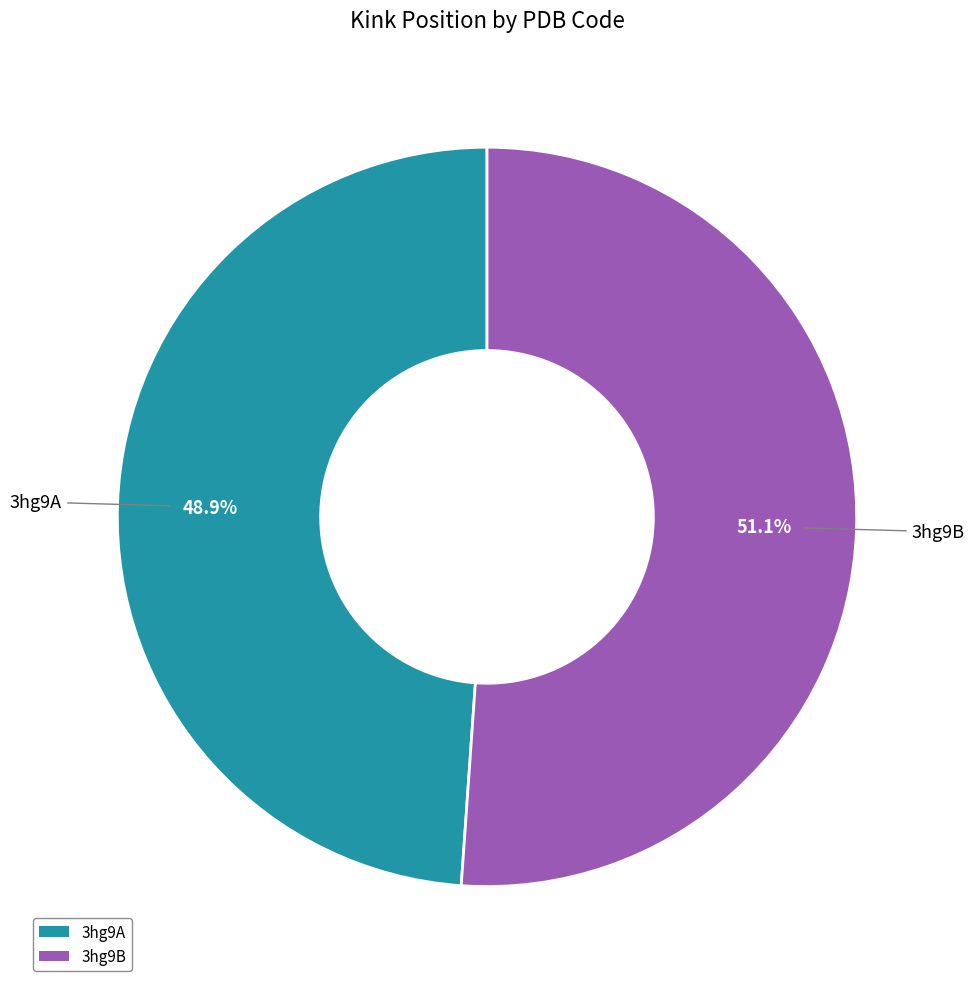

What percentage is the 3hg9B slice, to the nearest percent?

51%